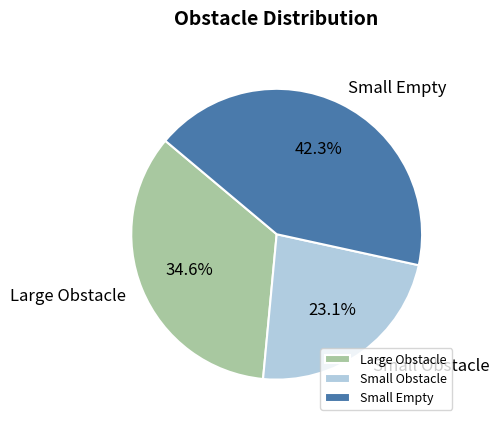

Rank the categories by value from lowest to highest.

Small Obstacle, Large Obstacle, Small Empty